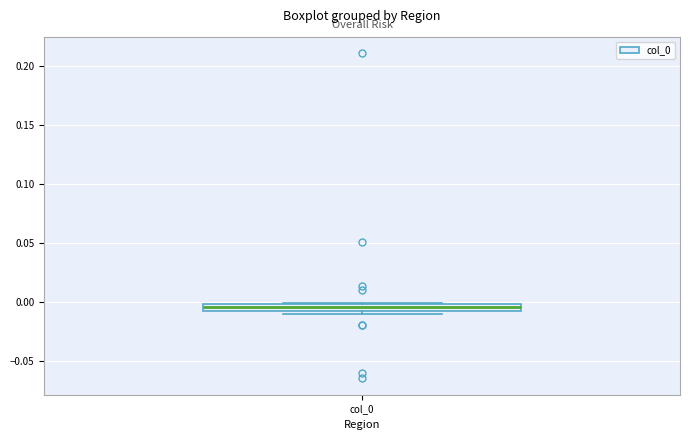

Where does the median line of the box for col_0 sit on the y-axis? The values are not printed on the chart, so give them approximately, as read against the axis.

-0.005